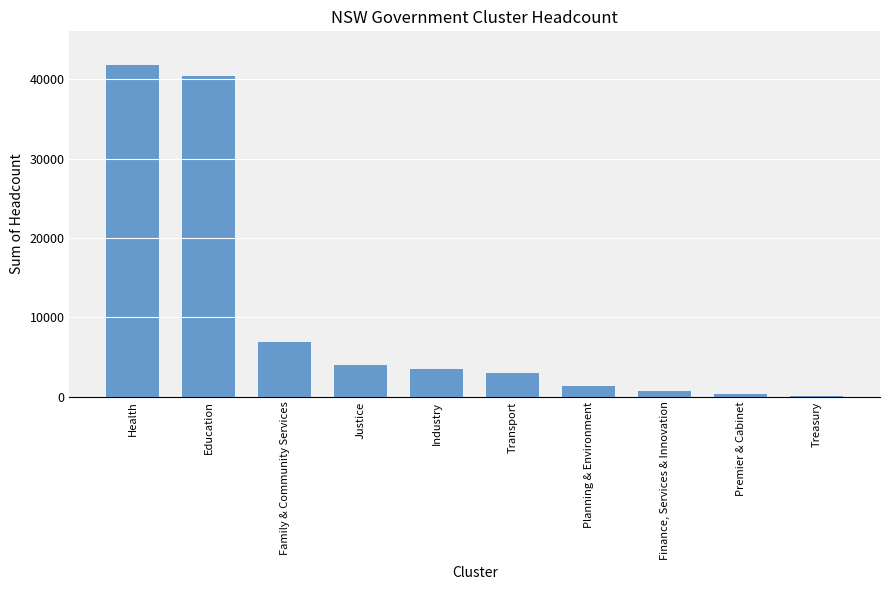

What is the sum of all values?

101978